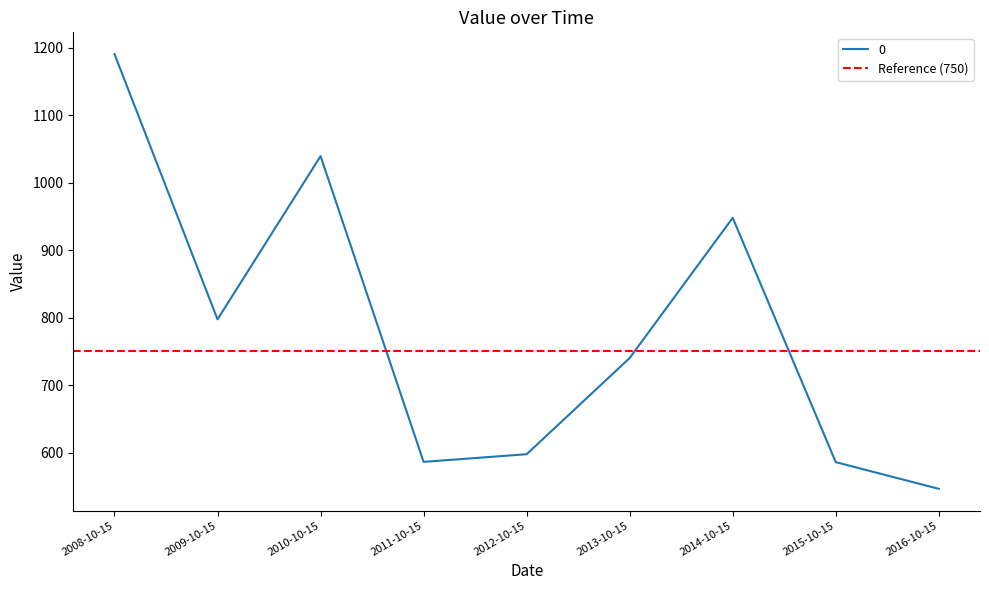

What is the change in value from 2013-10-15 to 2014-10-15?

+207.9